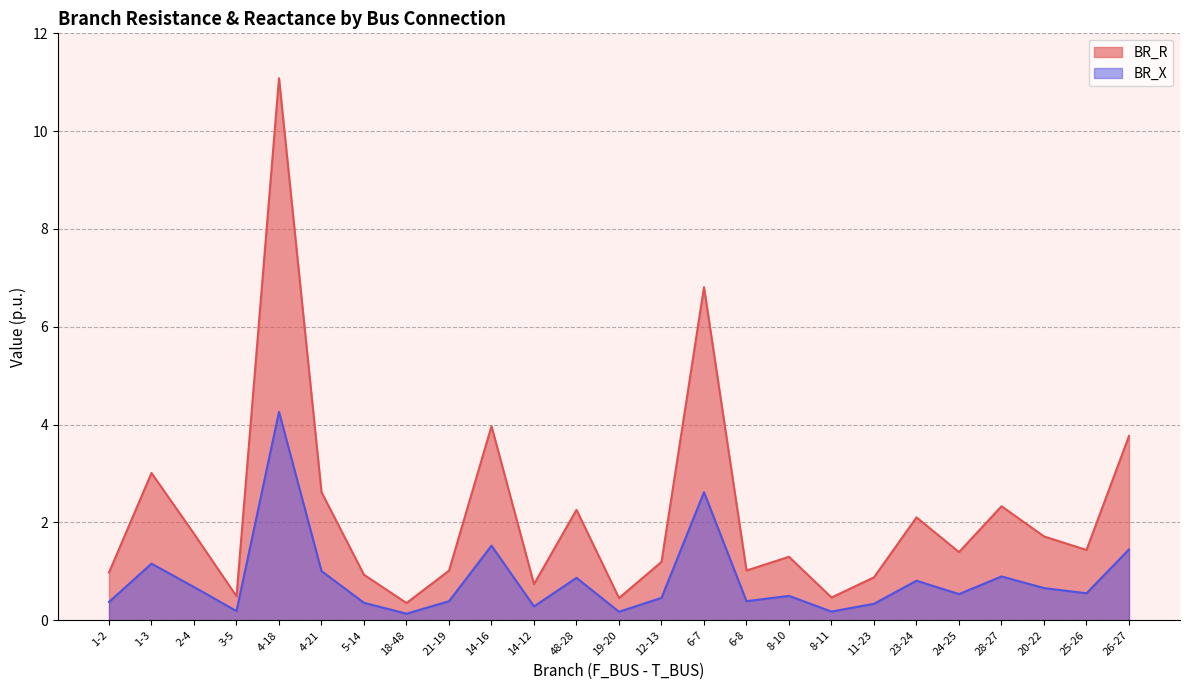

Is the value of BR_X at 14-12 greater than the value of BR_R at 18-48?

No